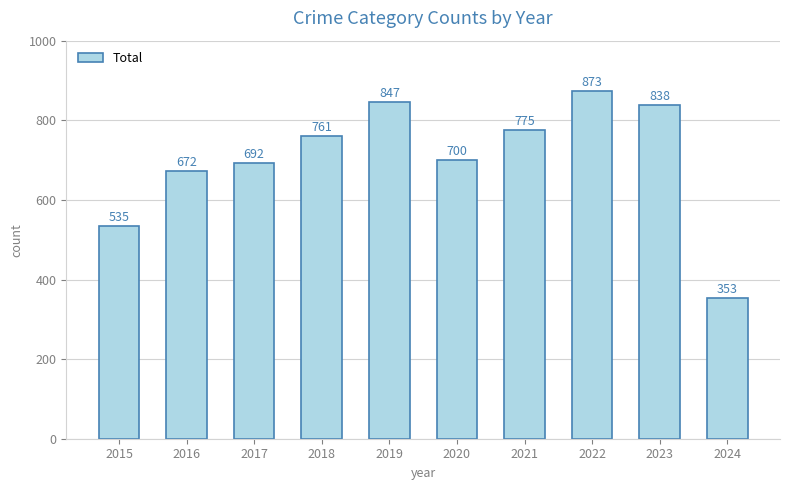

Reading left to right, list all the values displayed in this chart.

535	672	692	761	847	700	775	873	838	353